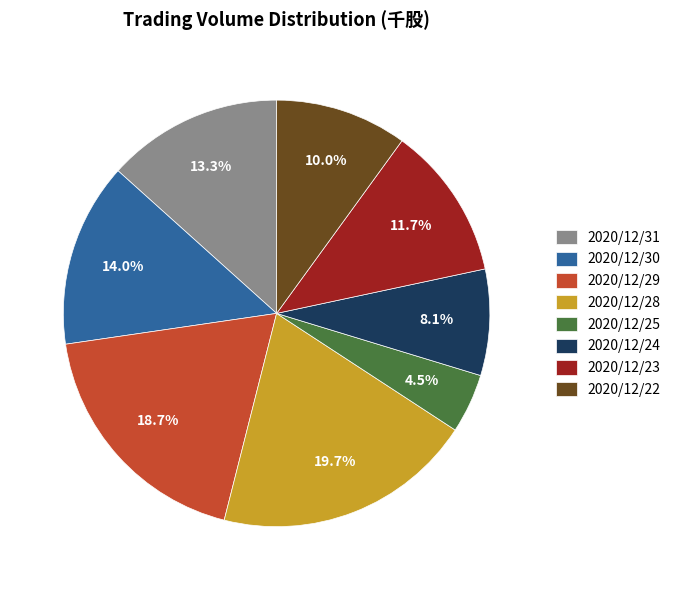

To the nearest percent, what is the difference between the 2020/12/29 and 2020/12/28 slice percentages?

1%